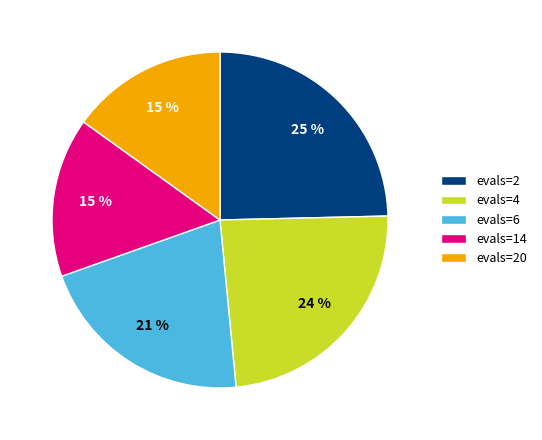

Is it true that evals=14 is 15% of the pie?

True